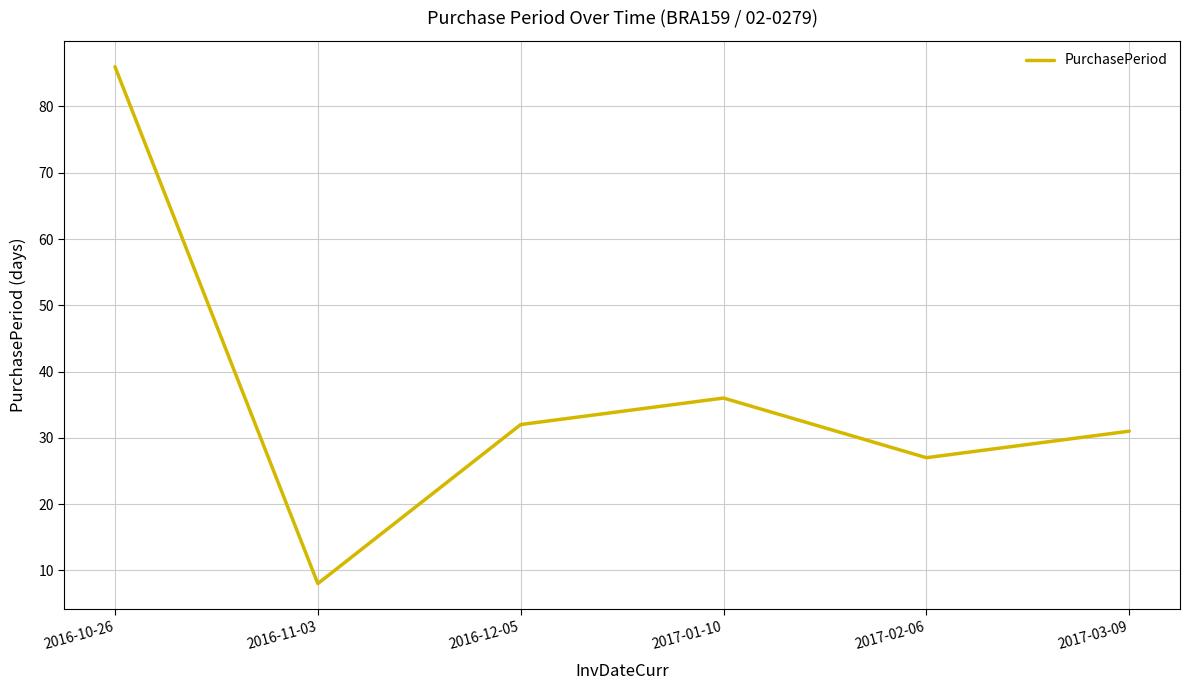

Which category has the lowest value across all series?

2016-11-03